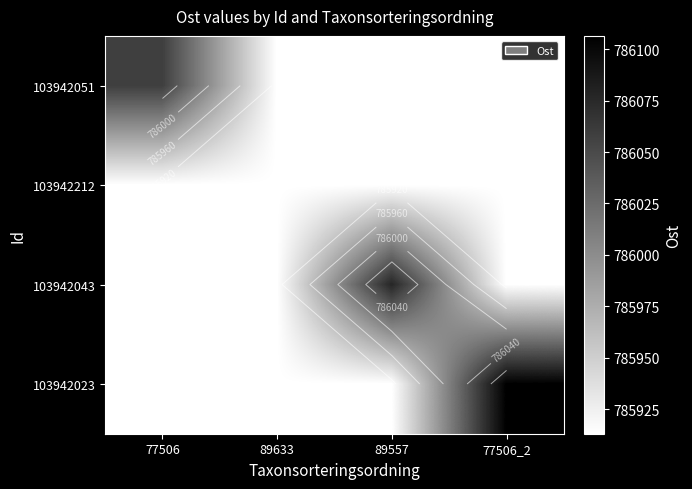

What is the difference between the highest and lowest values at 77506?

145.8